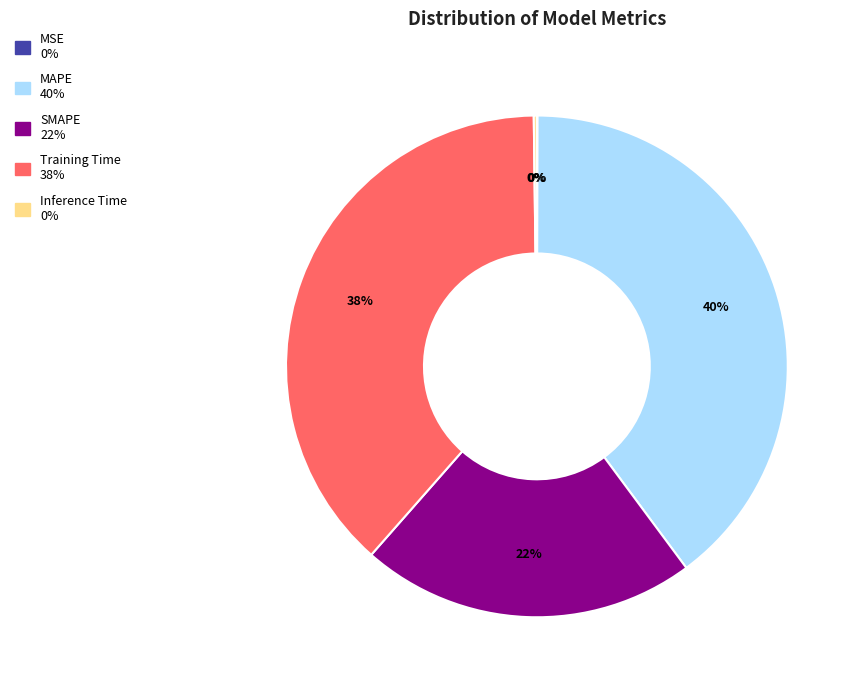

True or false: Training Time accounts for 32% of the total.

False